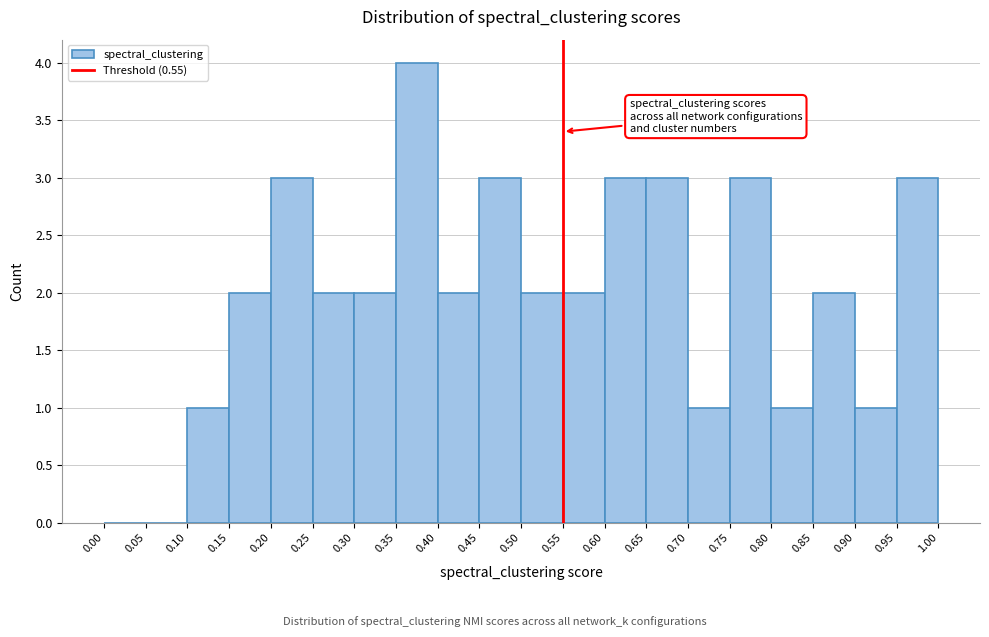

How tall is the bar that spans 0.15 to 0.20 on the x-axis? The values are not printed on the chart, so give them approximately, as read against the axis.

2